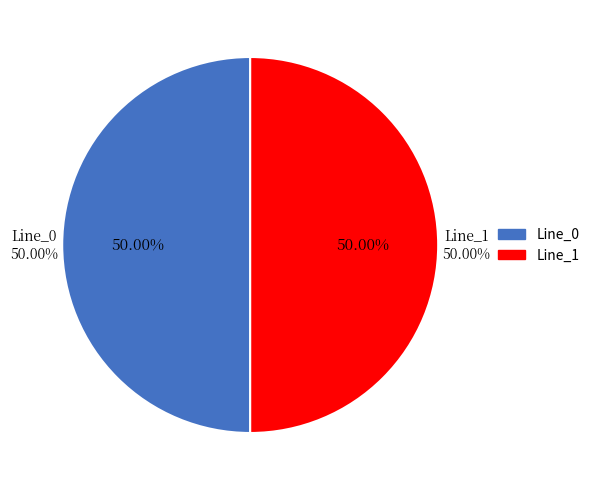

Count the number of slices in the pie.

3